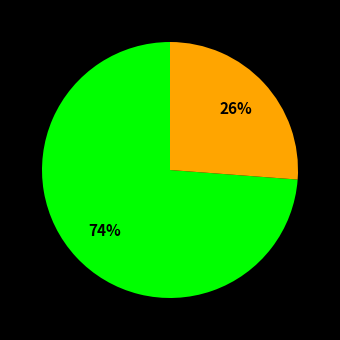

Does any single category account for the majority?

Yes